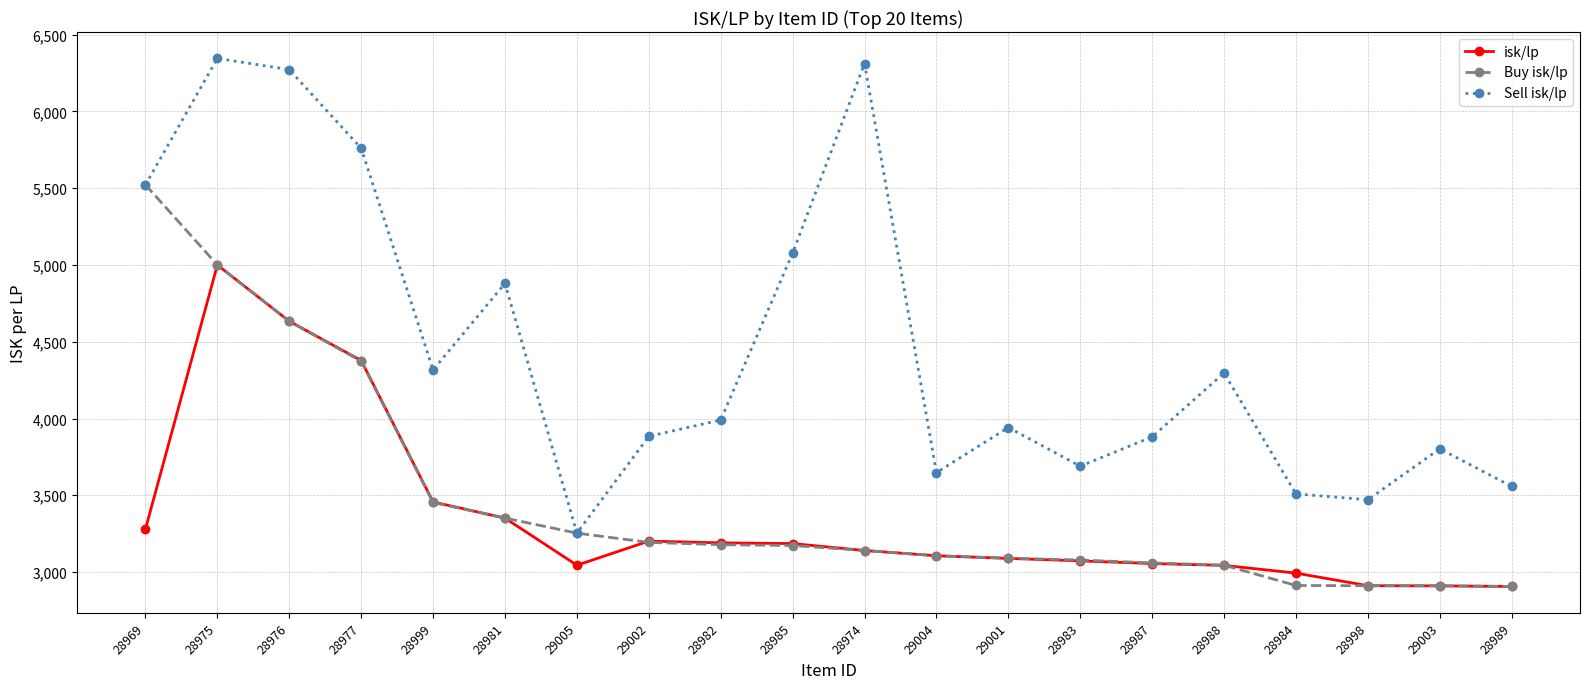

How many lines are shown in the chart?

3